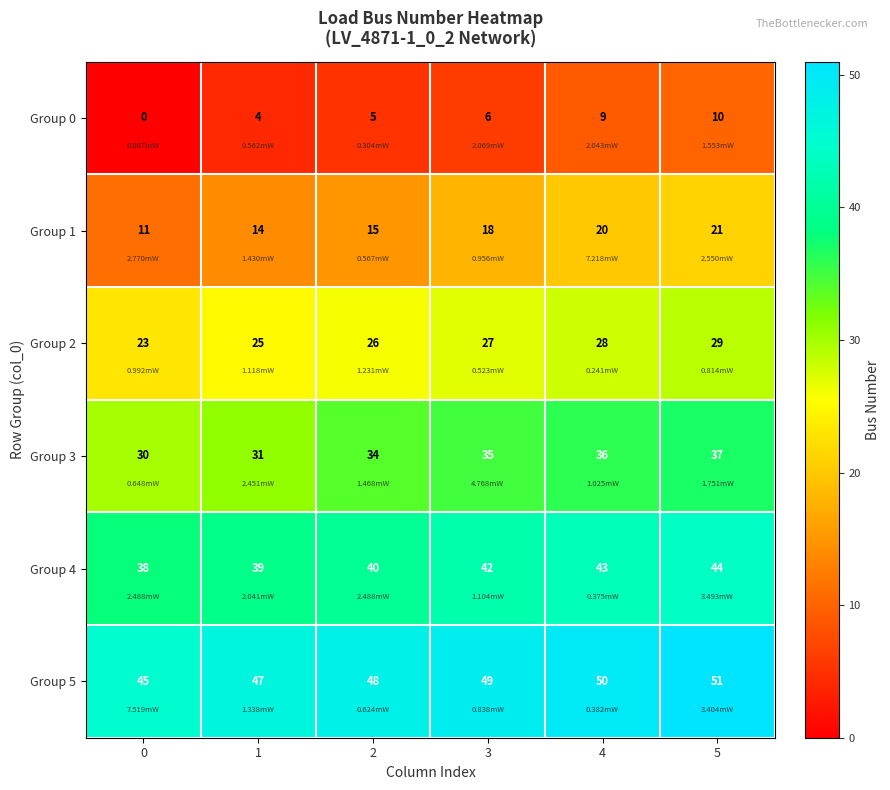

Which series has the largest total across all categories?

Group 5